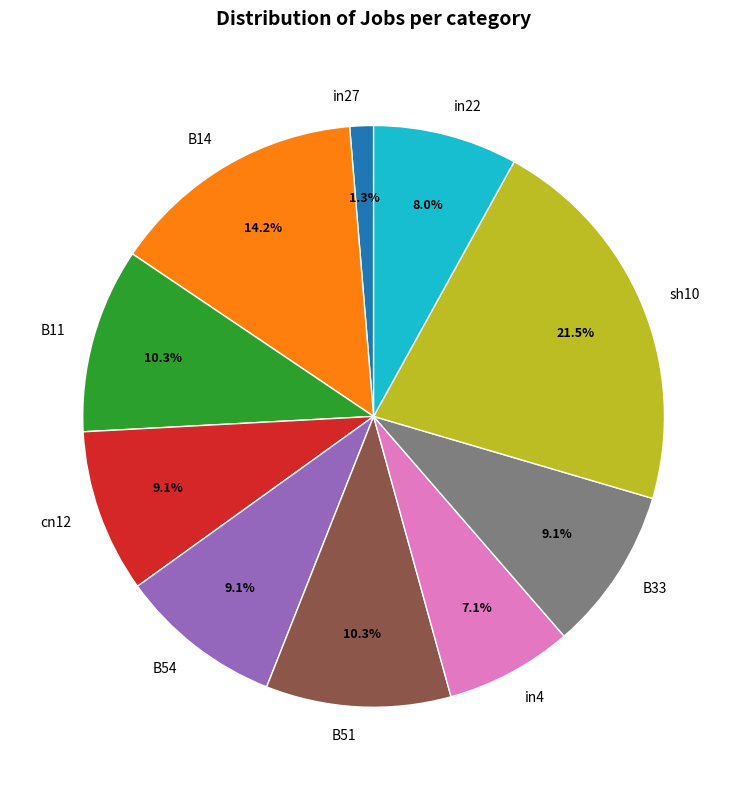

Between in4 and cn12, which is larger?

cn12